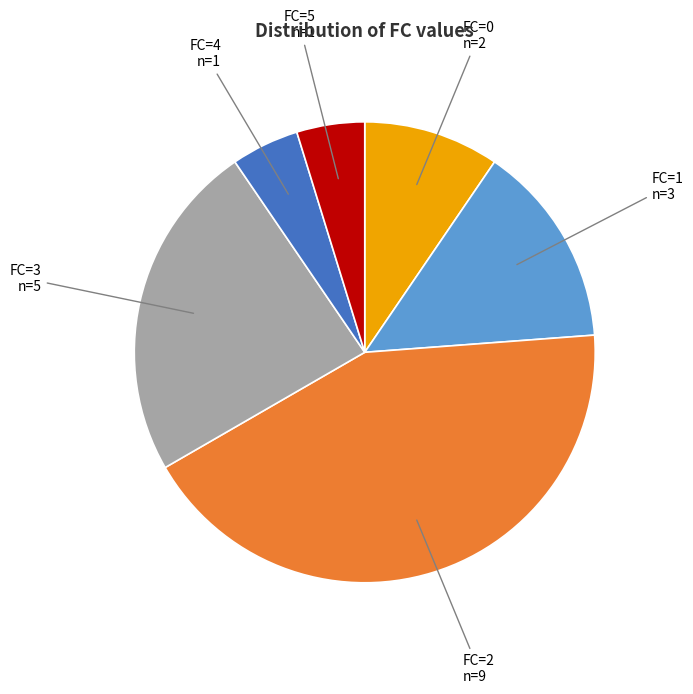

Does any single category account for the majority?

No